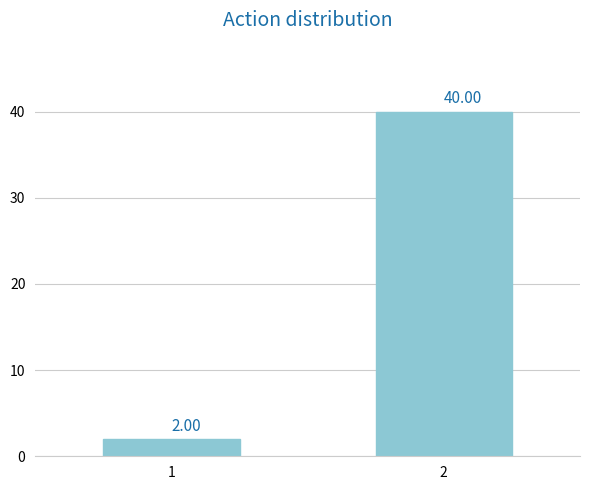

What is the difference between the values at 2 and 1?

38